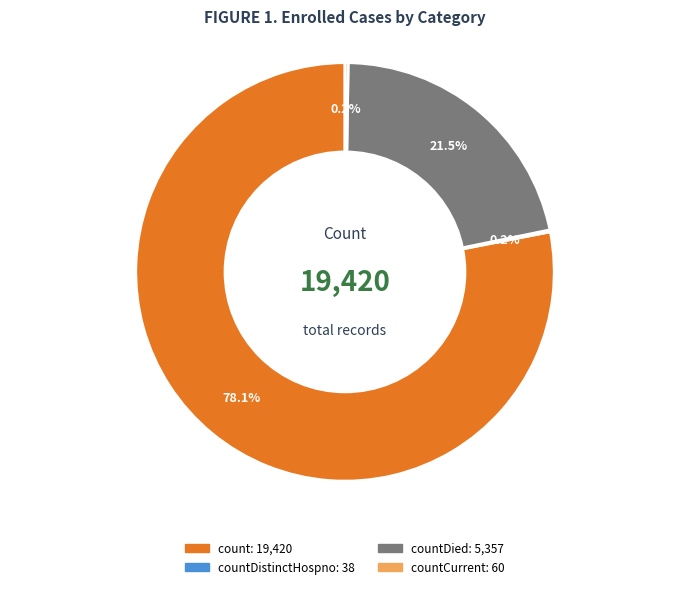

Is there a majority slice in this chart?

Yes